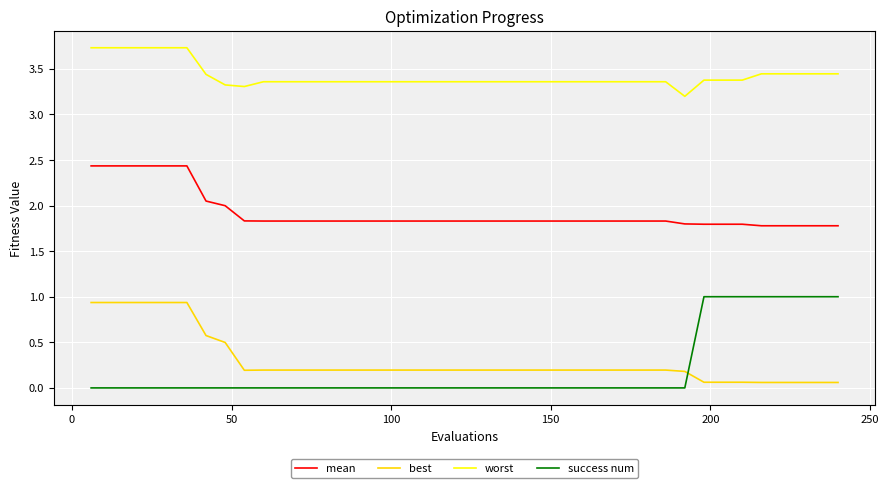

Which series has the largest total across all categories?

worst